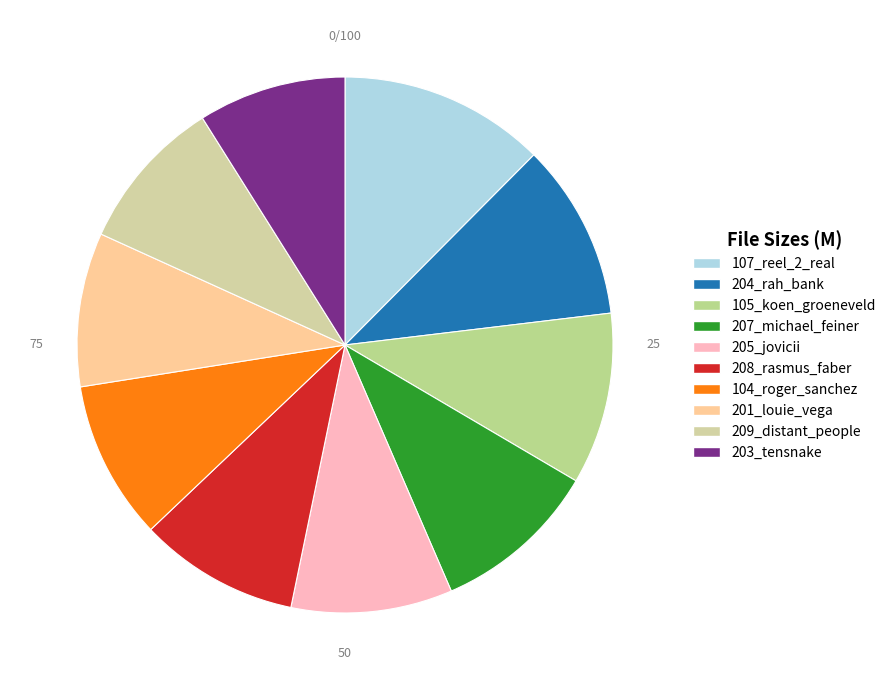

How many slices are in this pie chart?

10